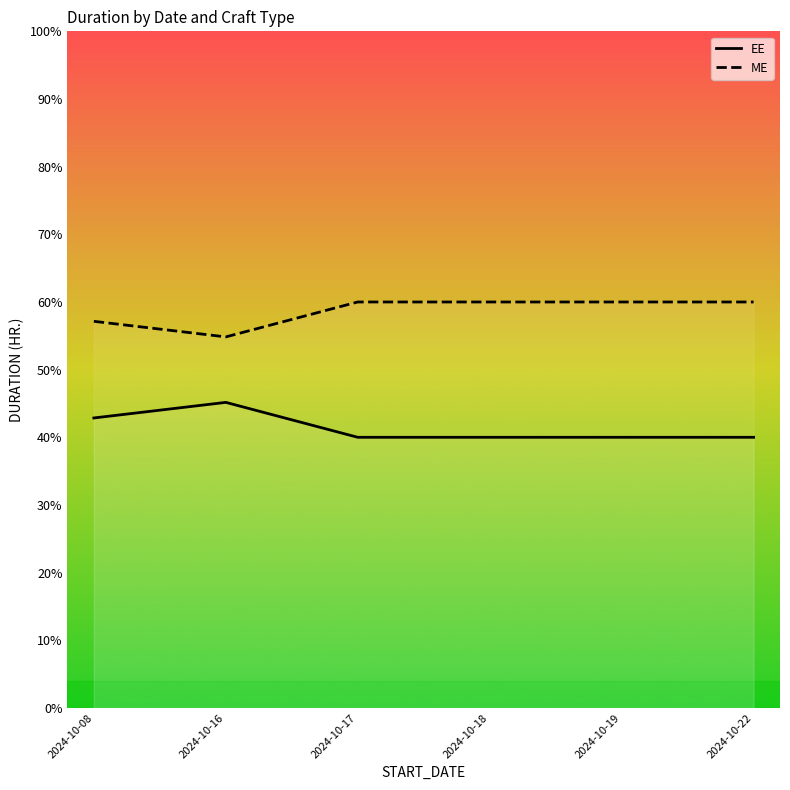

At how many categories does at least one series exceed 42?

6